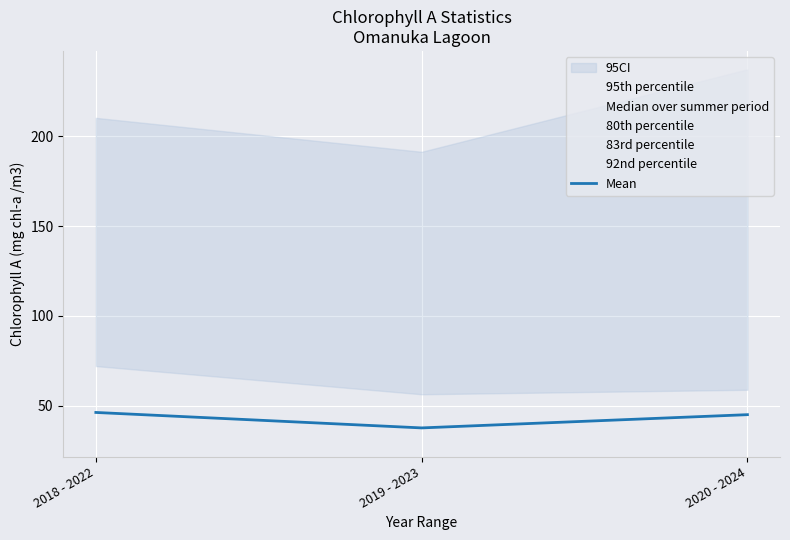

Which series changed the most between 2018 - 2022 and 2019 - 2023?

92nd percentile